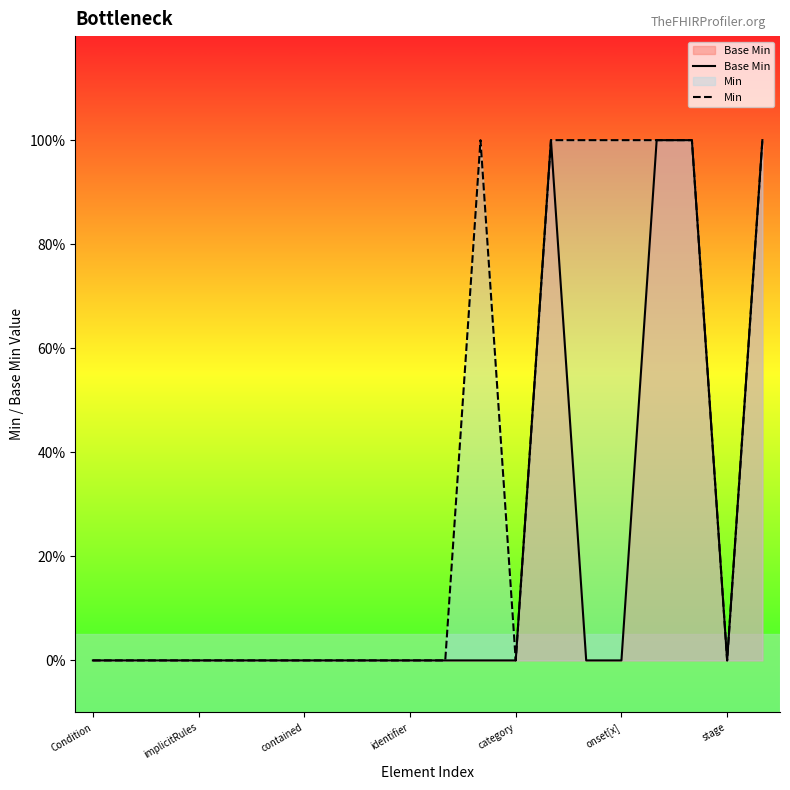

How many Base Min values are between 0 and 1?

20